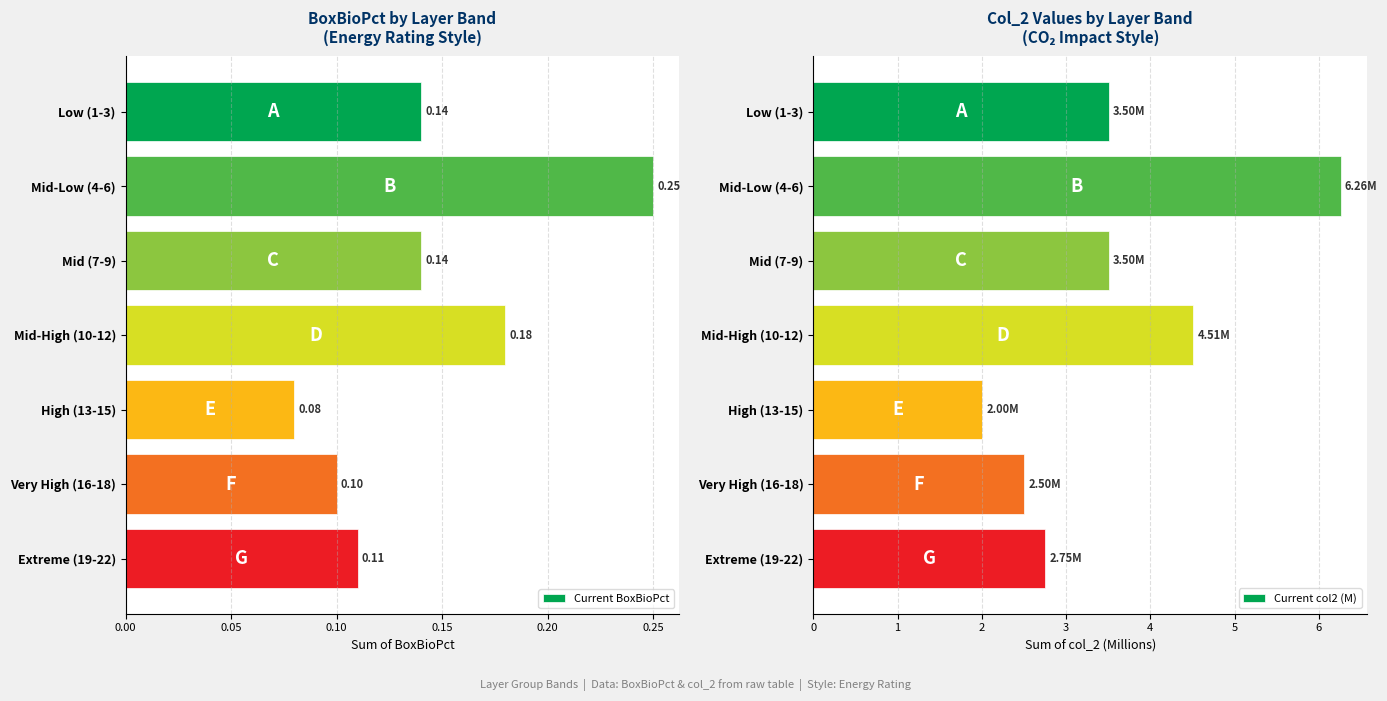

What is the sum of the Current col2 (M) values at Mid-Low (4-6) and Very High (16-18)?

8.8